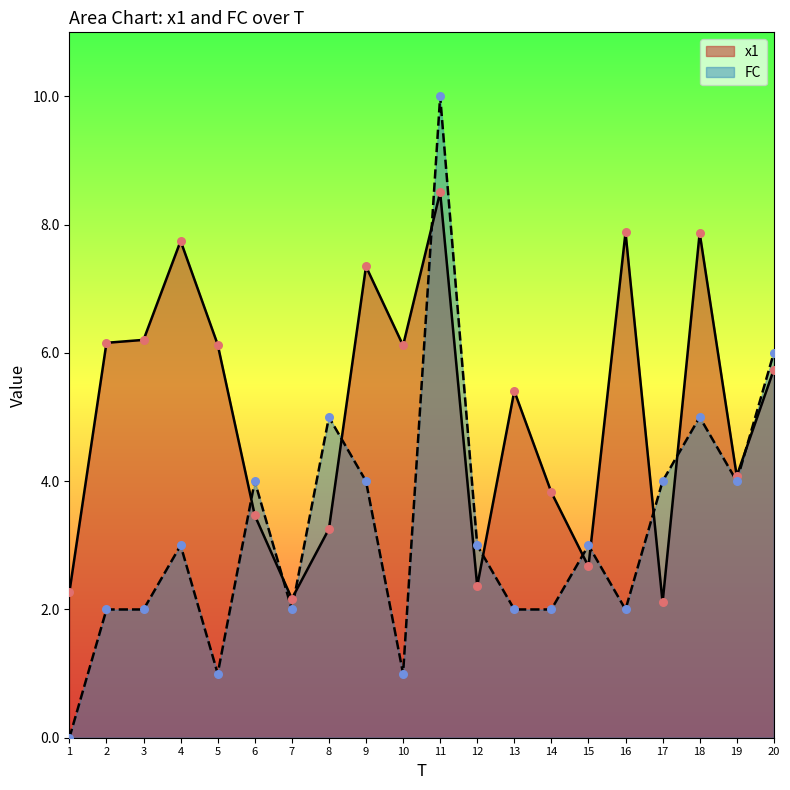

At how many categories does at least one series exceed 5?

11